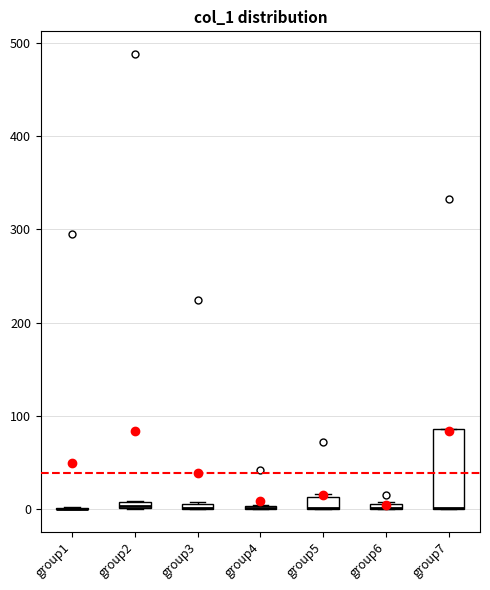

Which box is the tallest, from its lower edge to its upper edge?

group7